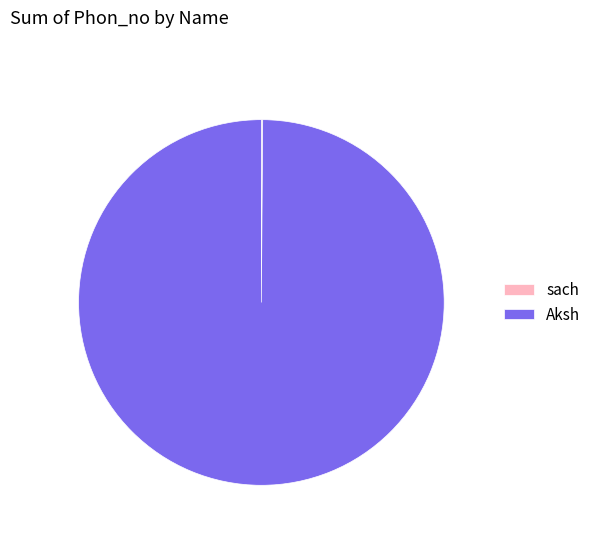

Which slice is the largest?

Aksh